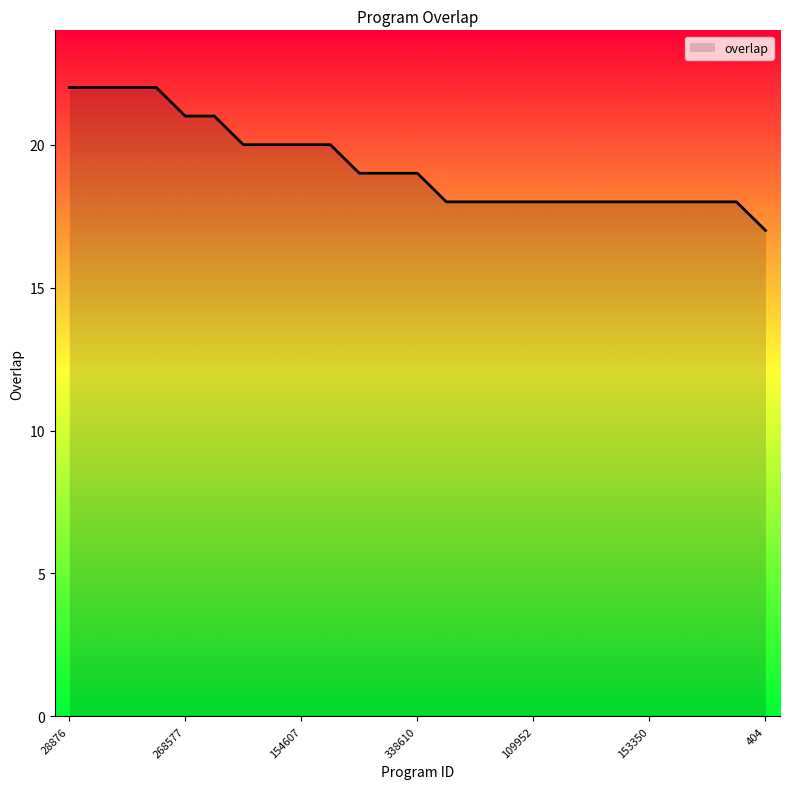

What is the maximum value shown in the chart?

22